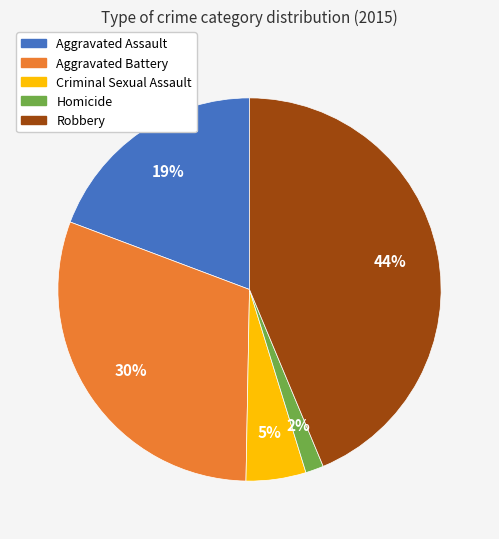

Does Homicide represent more than half of the total?

No